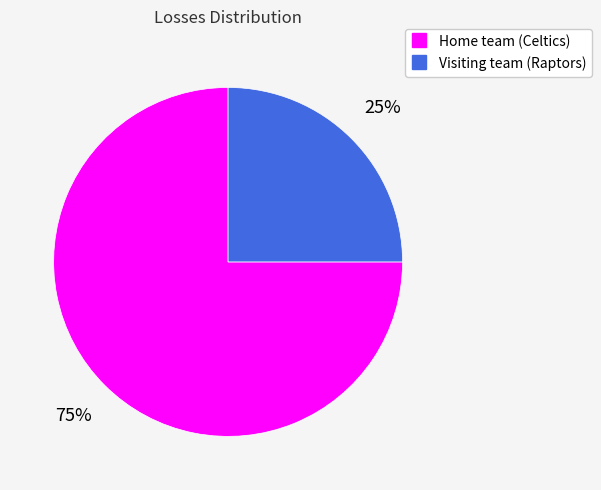

To the nearest percent, what is the difference between the largest and smallest slice percentages?

50%